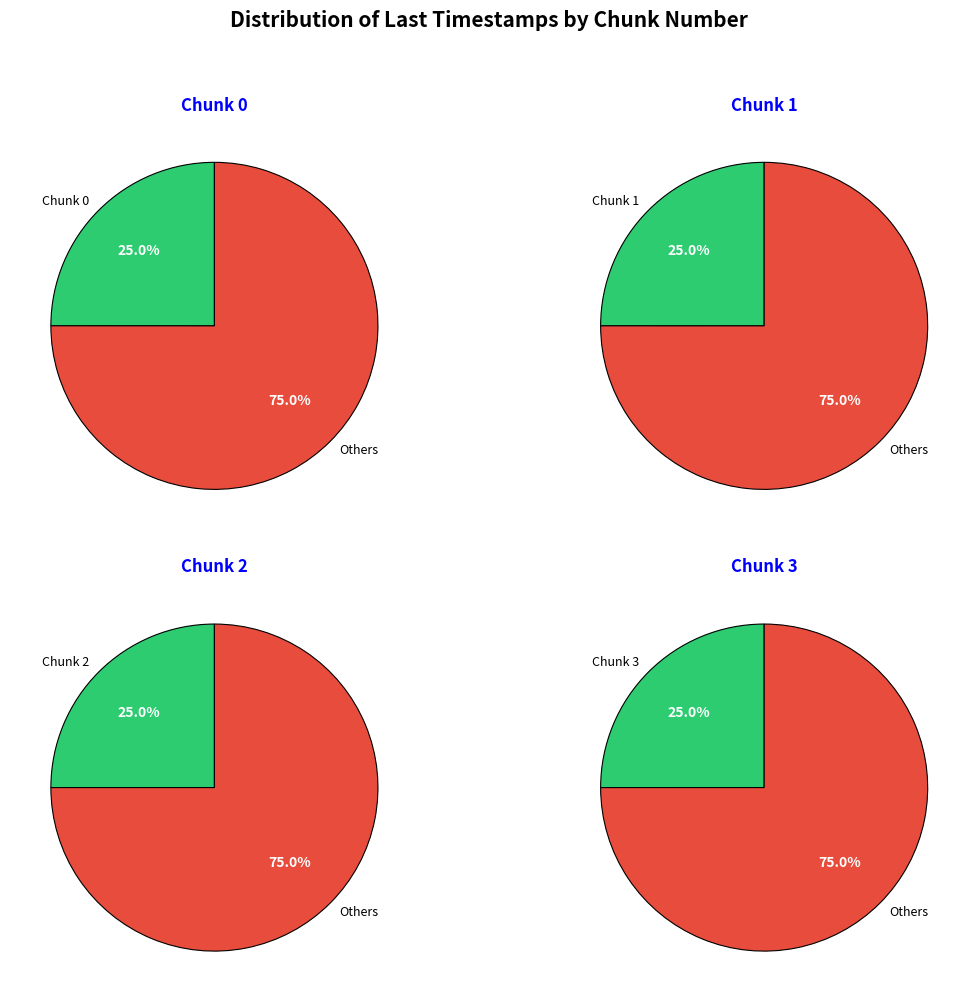

Is 0 the majority of the pie?

No